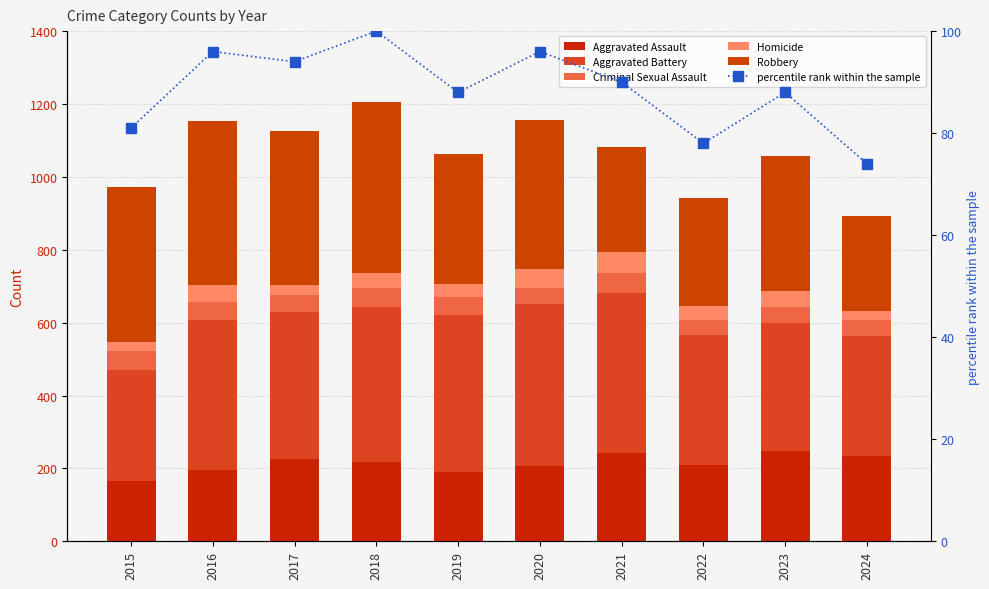

At how many categories does at least one series exceed 429?

5